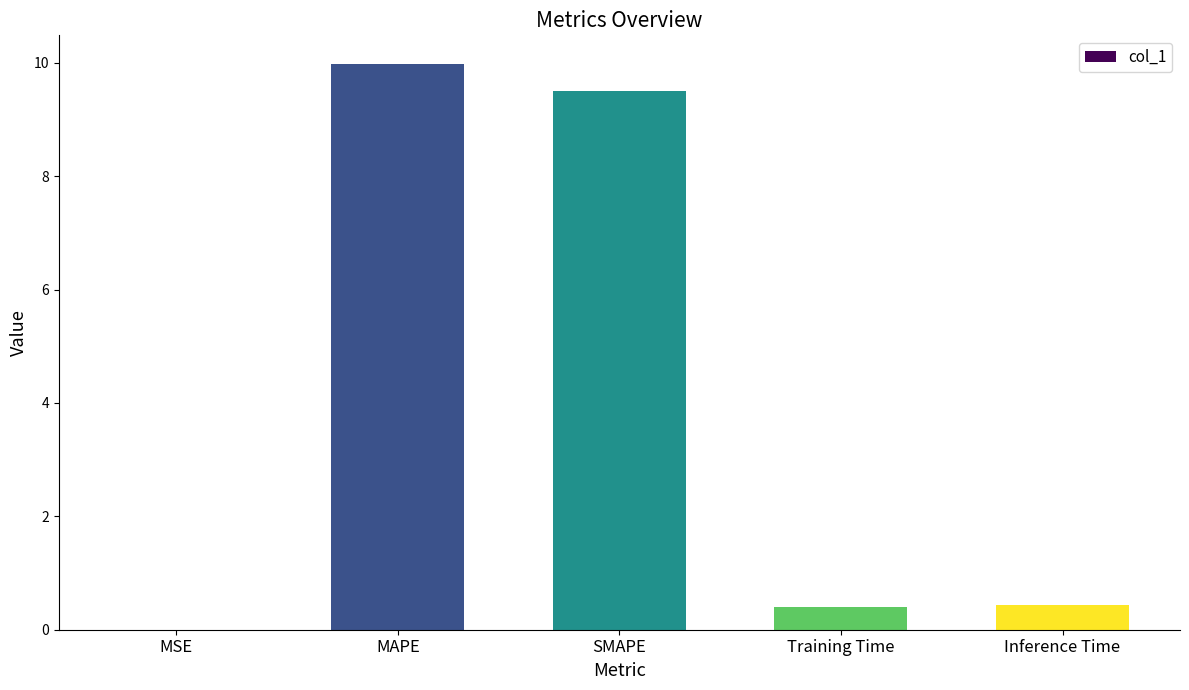

Between SMAPE and Training Time, which is larger?

SMAPE